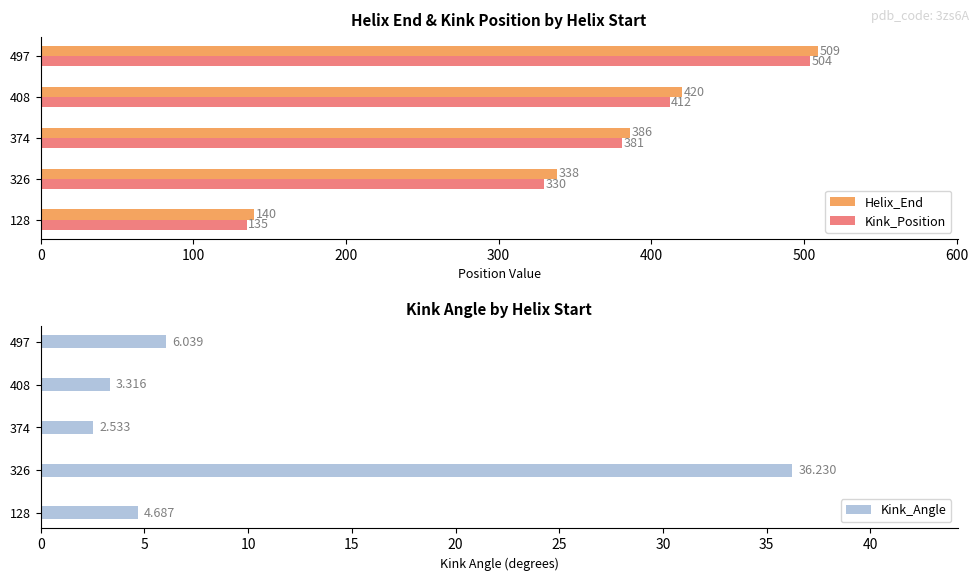

The Kink_Angle series shows 1.7 at 128. True or false?

False